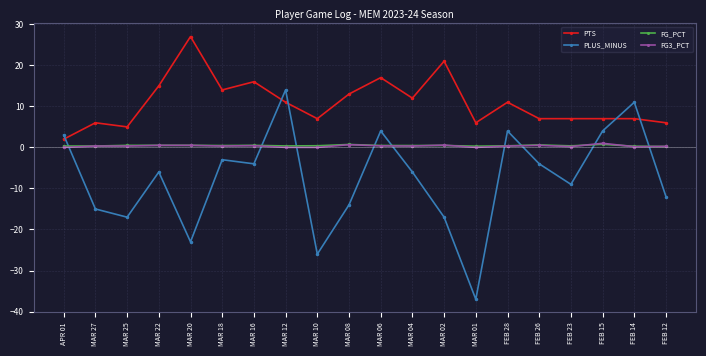

What is the spread (max minus min) of values at FEB 23?

16.0